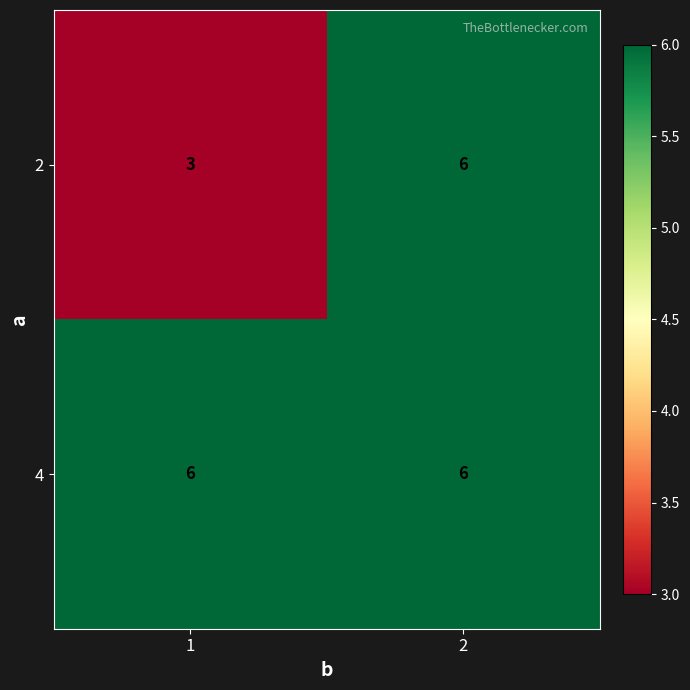

Which series has the largest total across all categories?

4